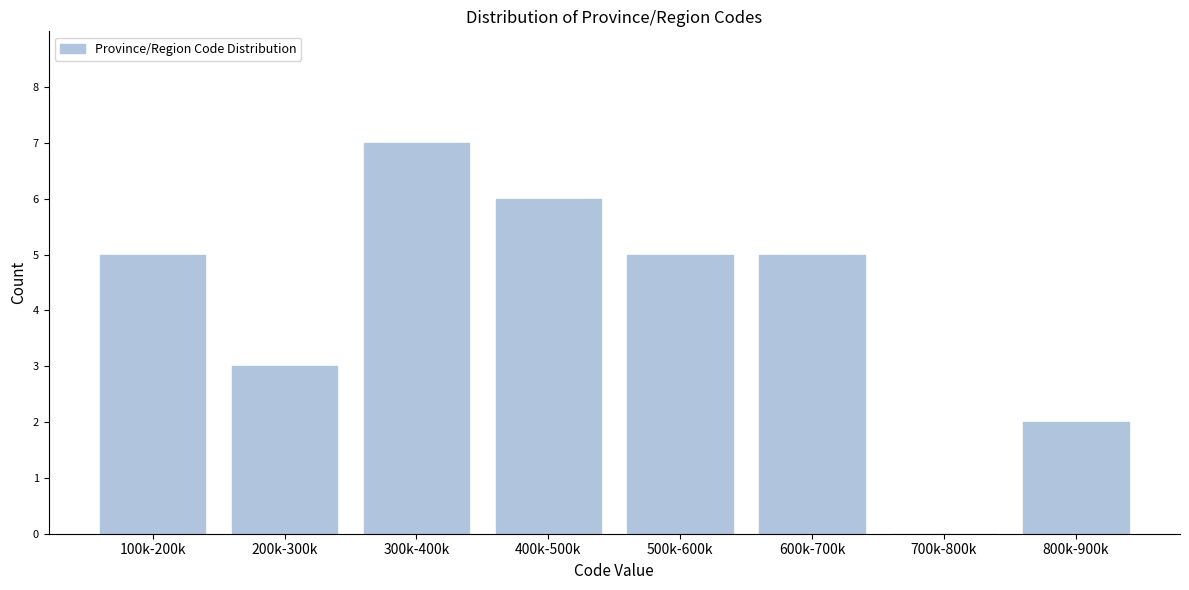

Reading left to right, what are all the values shown in this chart?

100k-200k=5	200k-300k=3	300k-400k=7	400k-500k=6	500k-600k=5	600k-700k=5	700k-800k=0	800k-900k=2